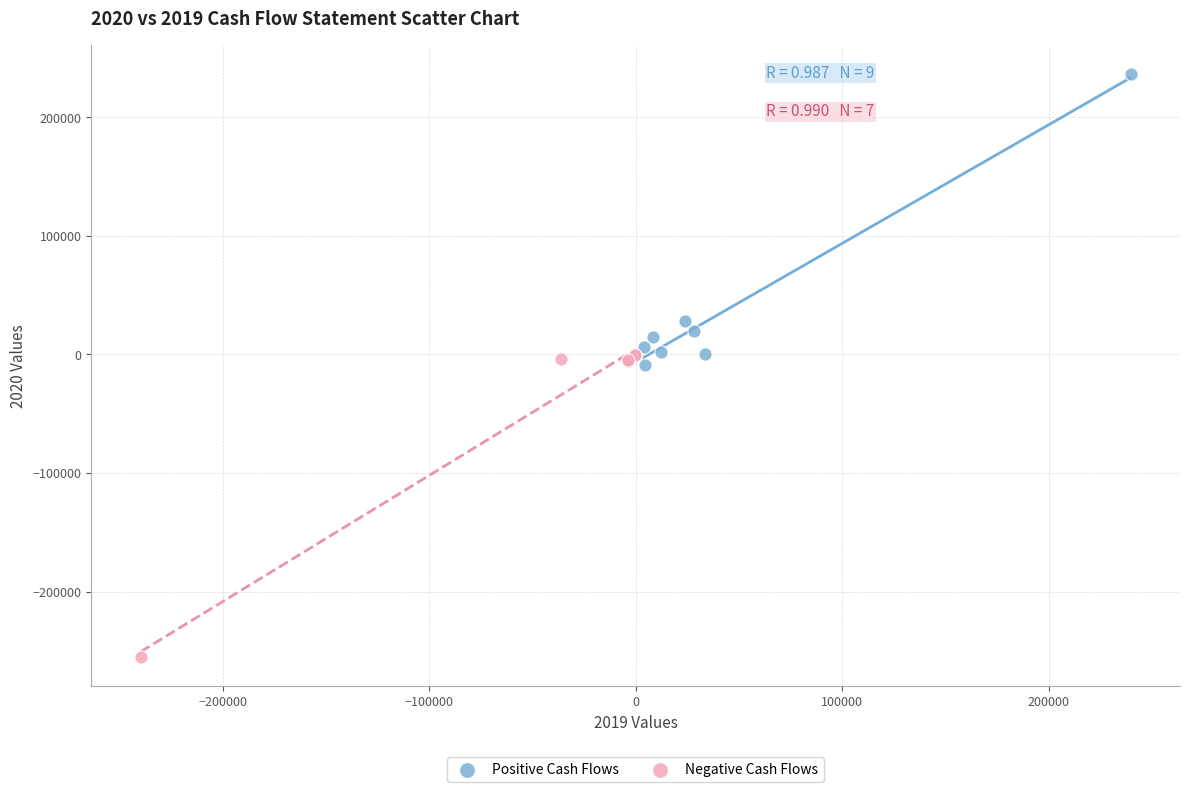

Which series contains the highest Y value?

Positive Cash Flows